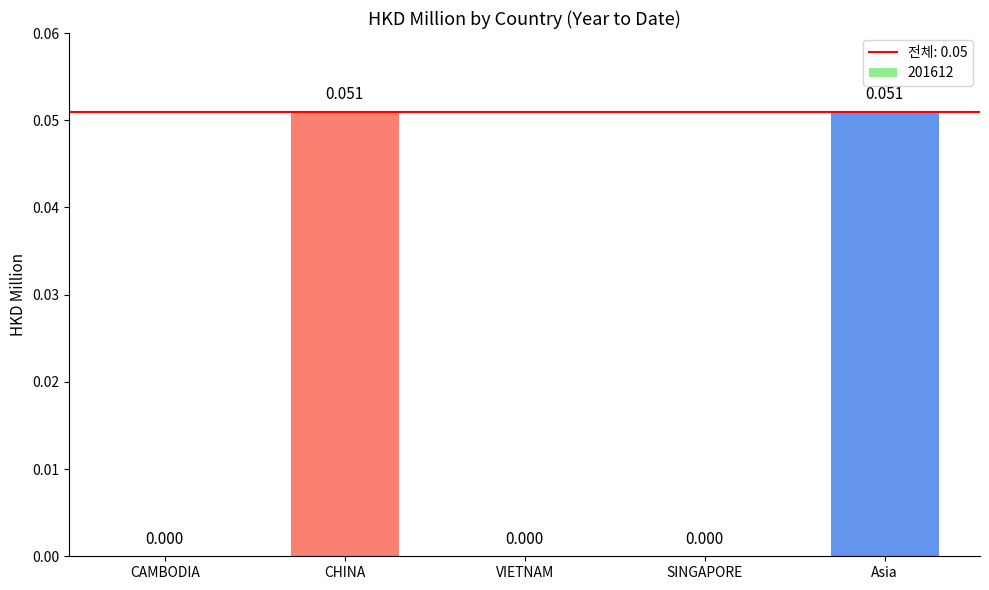

How many values exceed 0?

2